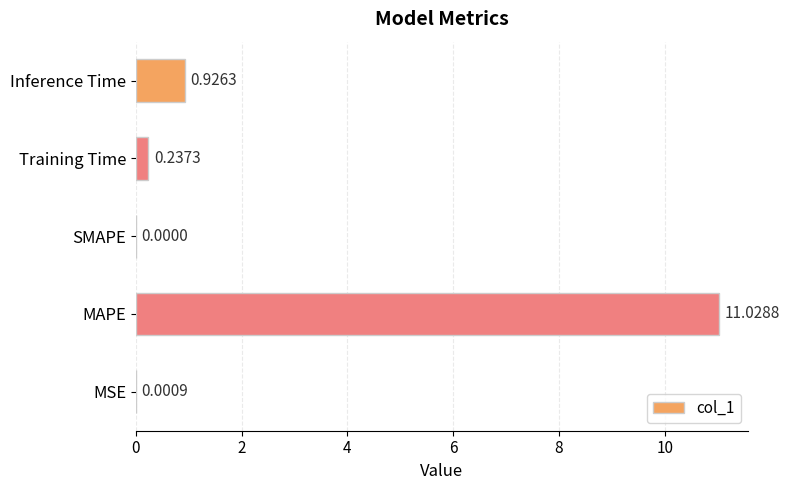

At which label is the value closest to 5?

Inference Time